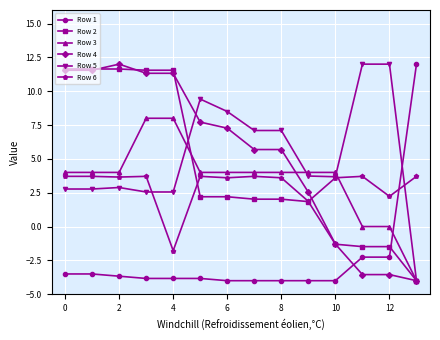

What are all the series names shown in the legend?

Row 1, Row 2, Row 3, Row 4, Row 5, Row 6